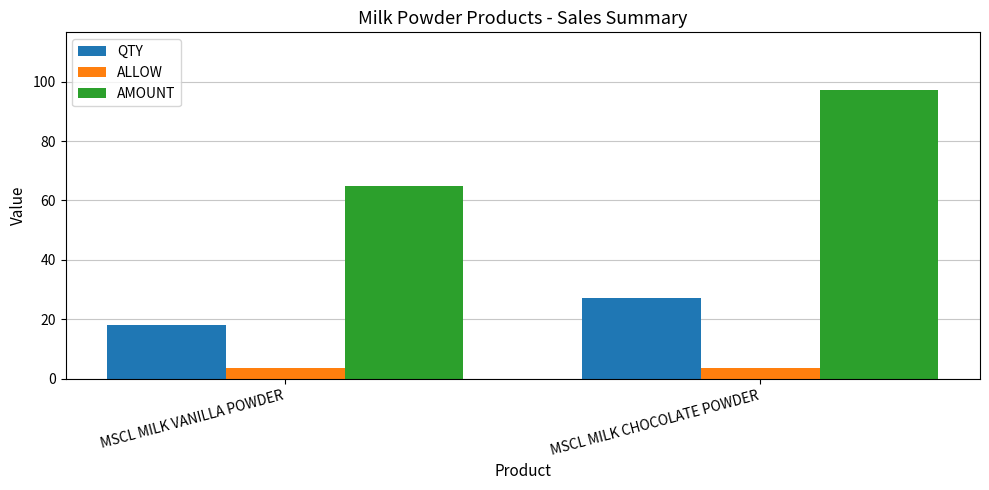

The value of QTY at MSCL MILK VANILLA POWDER is 7.0. True or false?

False